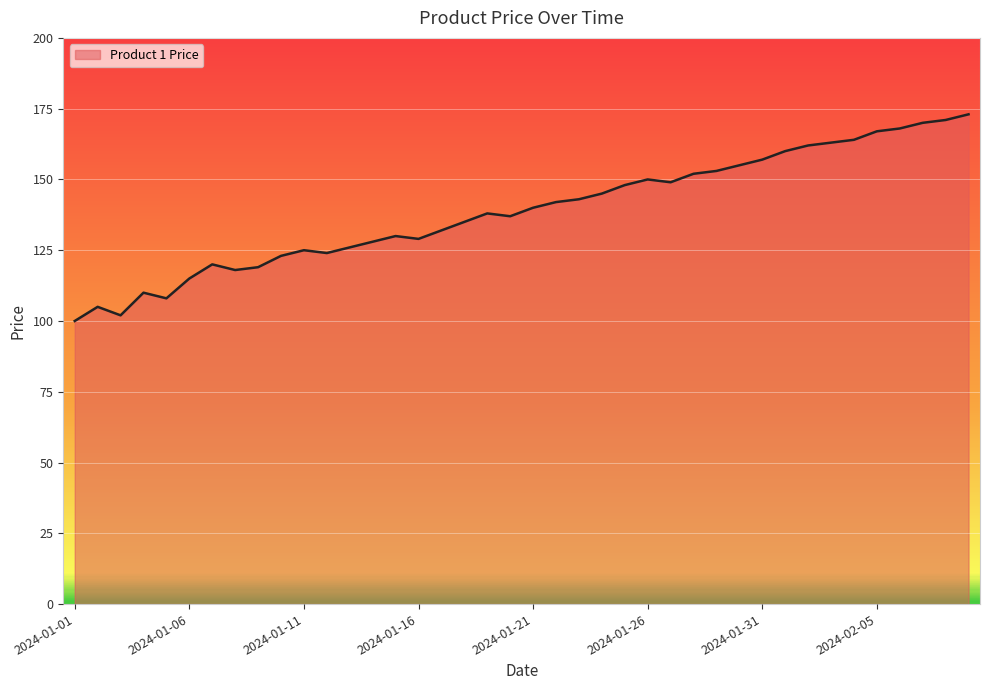

True or false: there are more than 2 points higher than both neighbors.

True